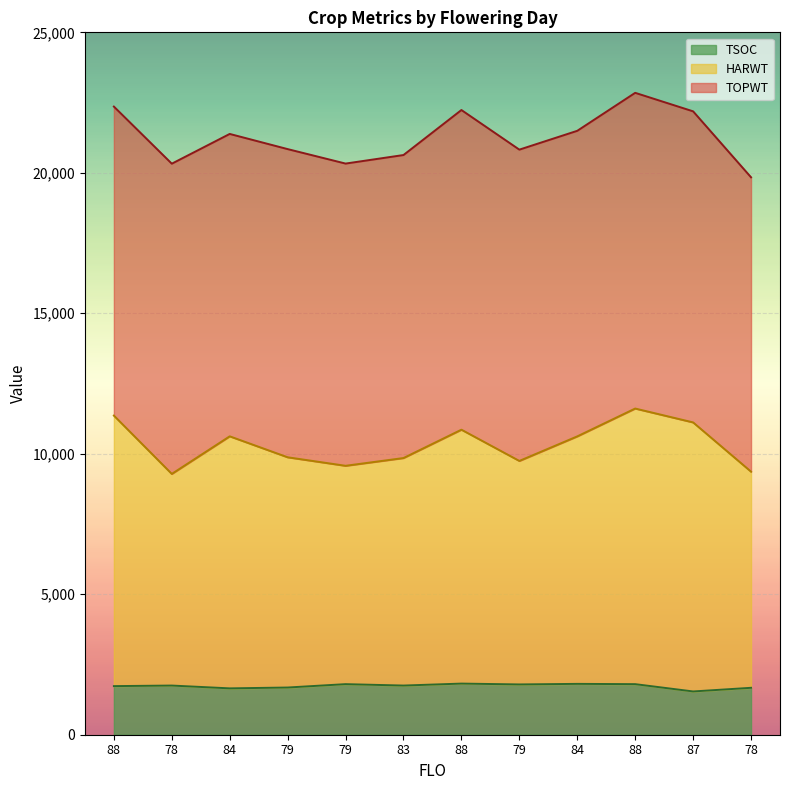

At how many categories does at least one series exceed 8582?

12